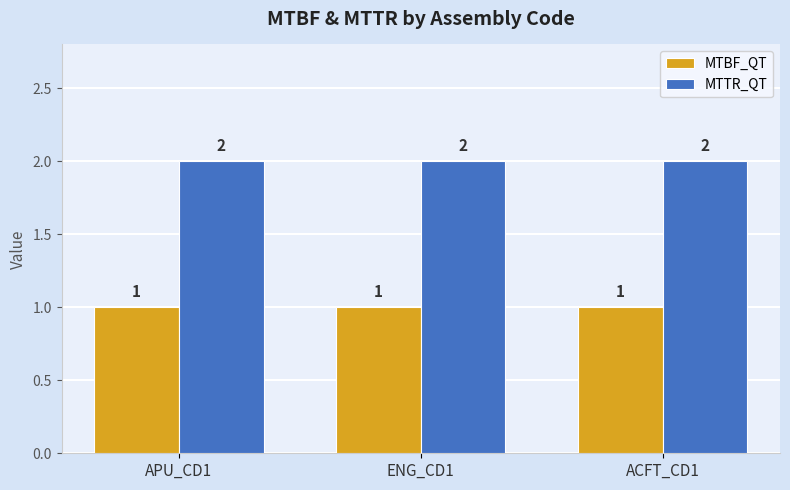

Count the number of data series in this chart.

2